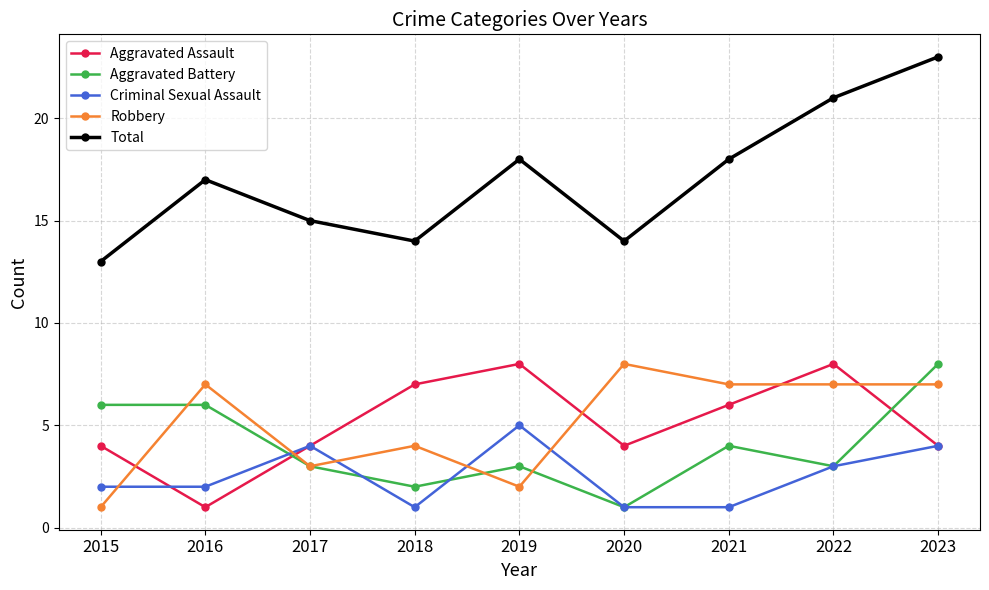

What is the average value of the Aggravated Assault series?

5